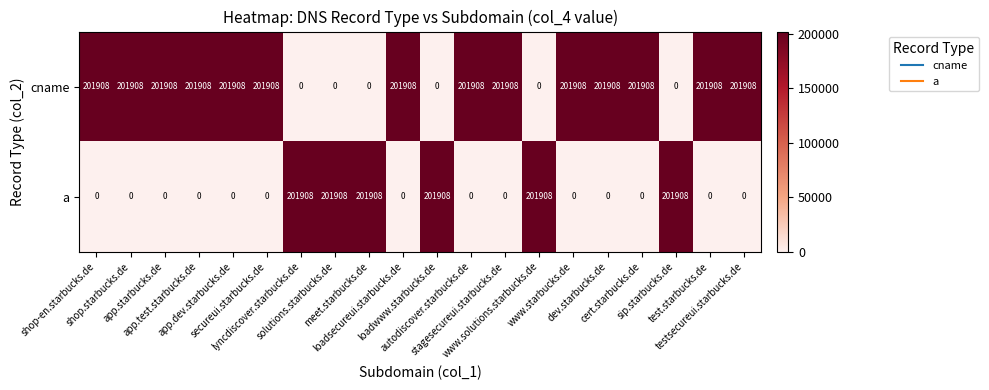

What is the difference between the maximum and second lowest values in the cname series?

201908